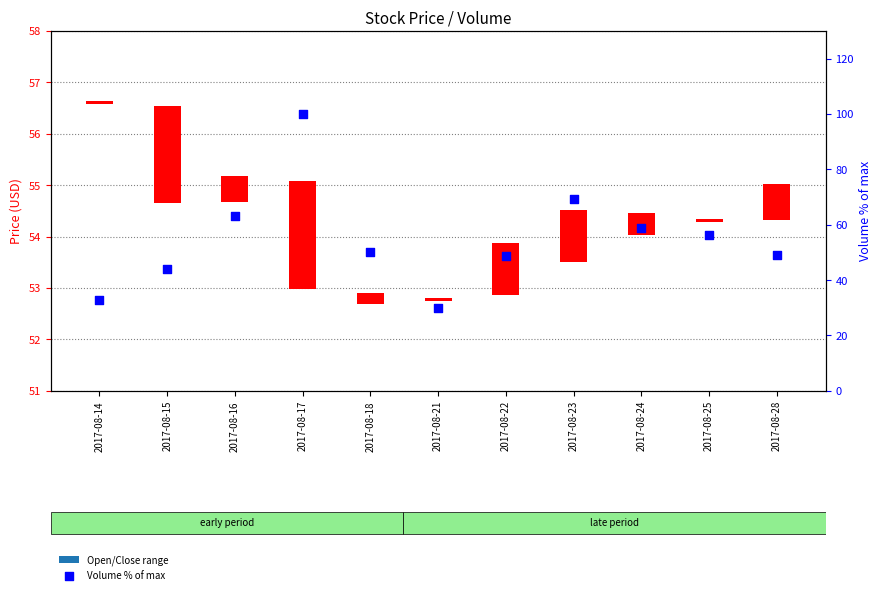

What is the change in value from 2017-08-23 to 2017-08-28?

-20.5